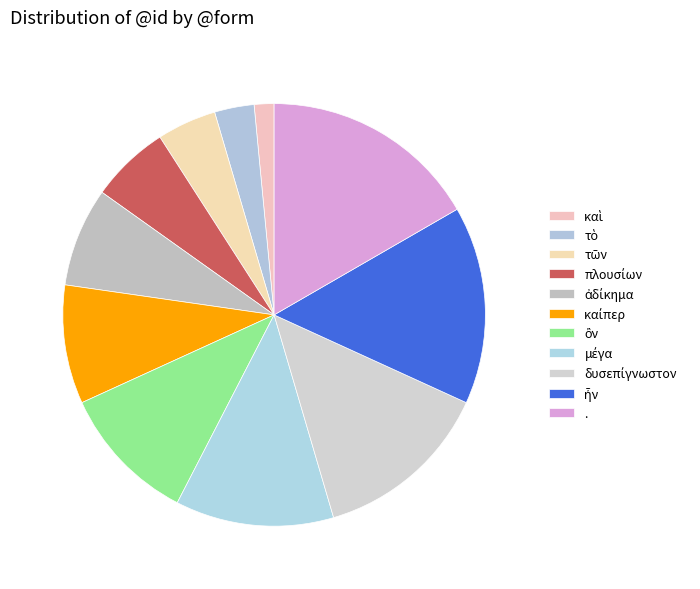

Does . account for over 50% of the chart?

No